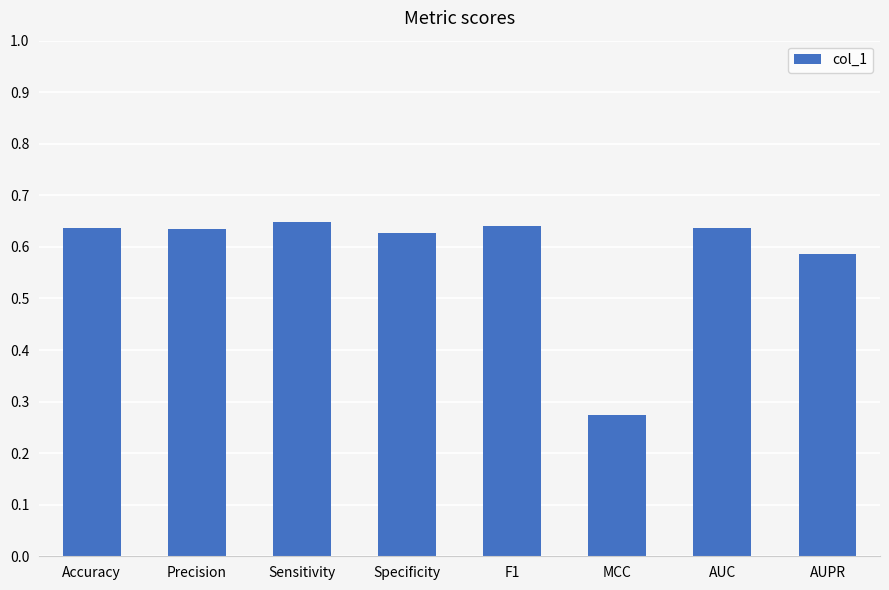

What is the change in value from Sensitivity to MCC?

-0.4